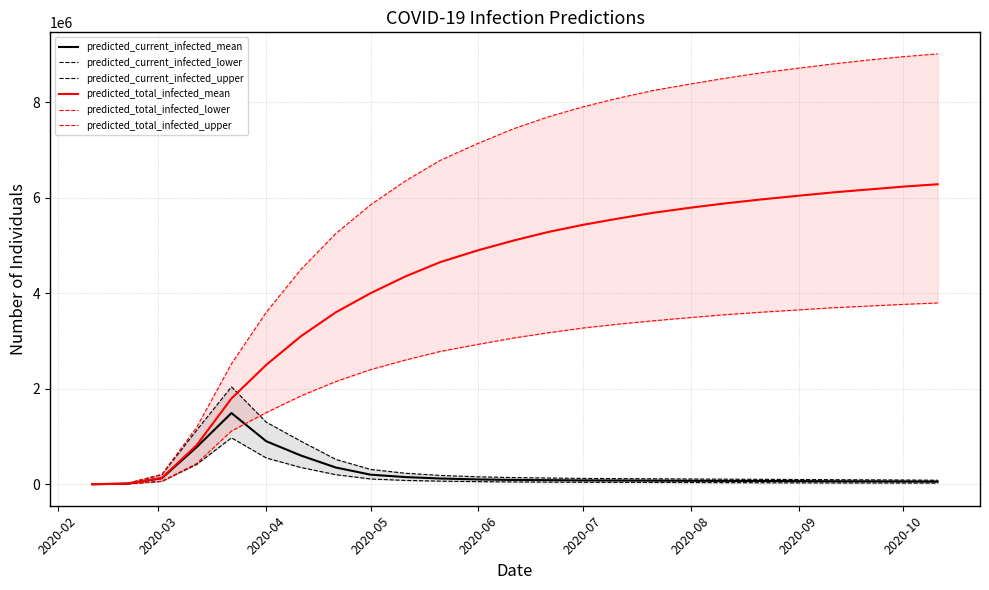

Which has a higher value, 11 or 2020-05?

2020-05